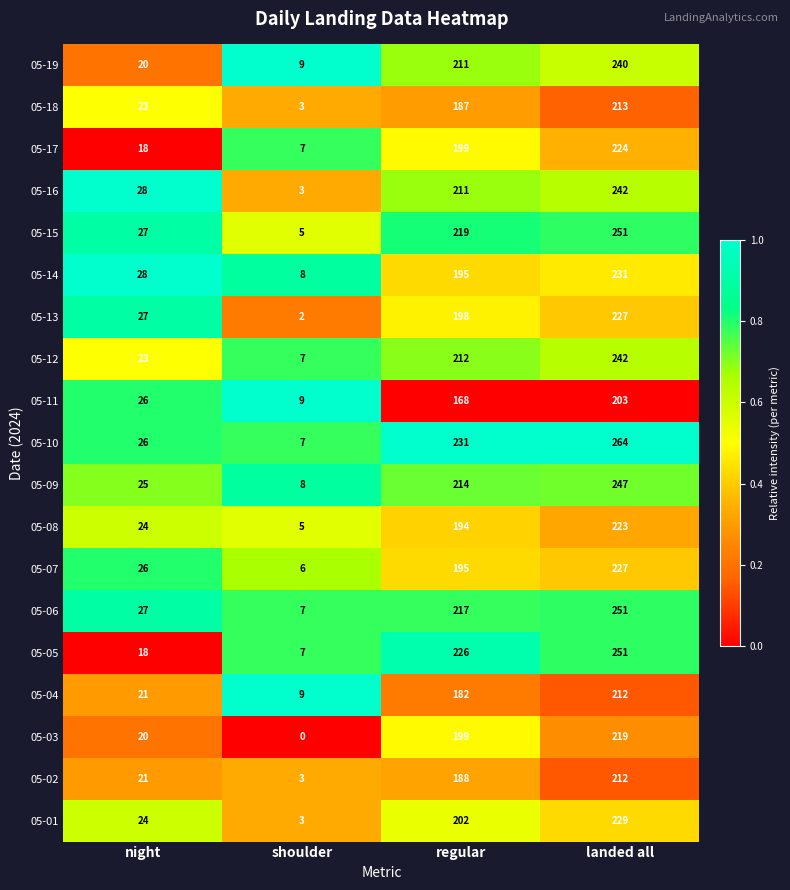

At which category is the sum across all series the highest?

landed all